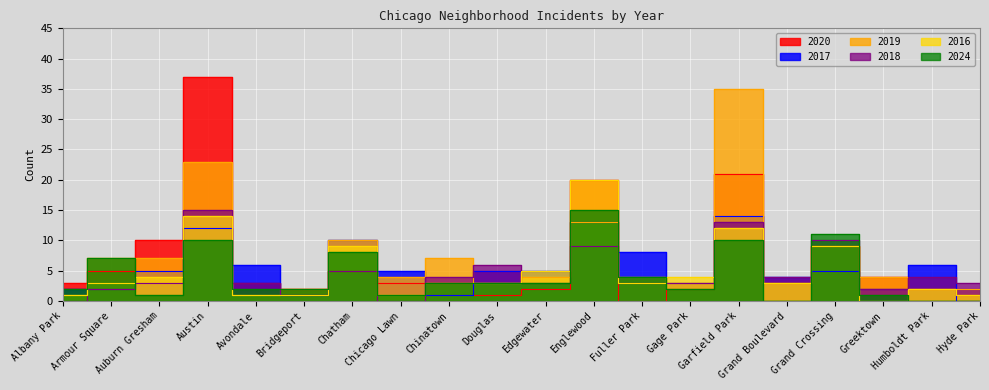

At which category is the sum across all series the highest?

Austin